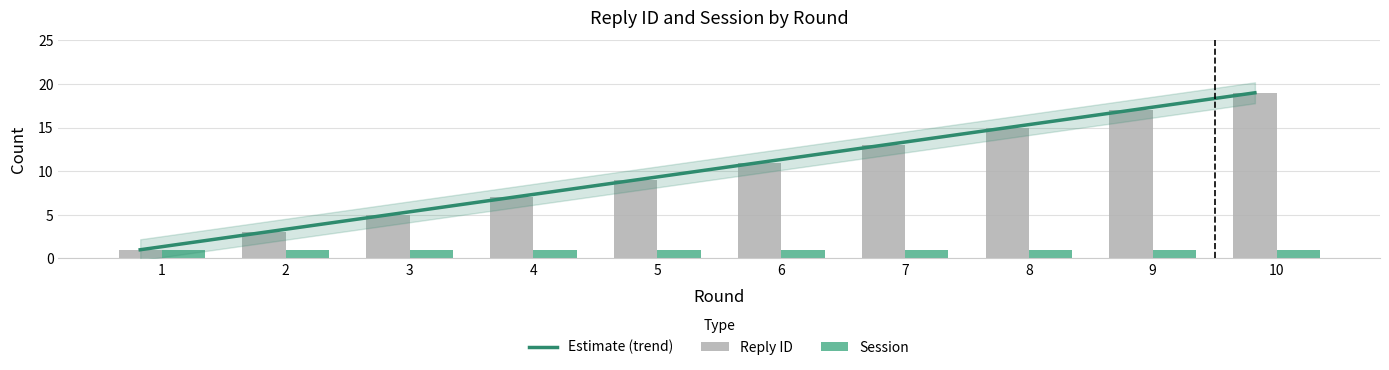

How many values are between 5 and 15?

6